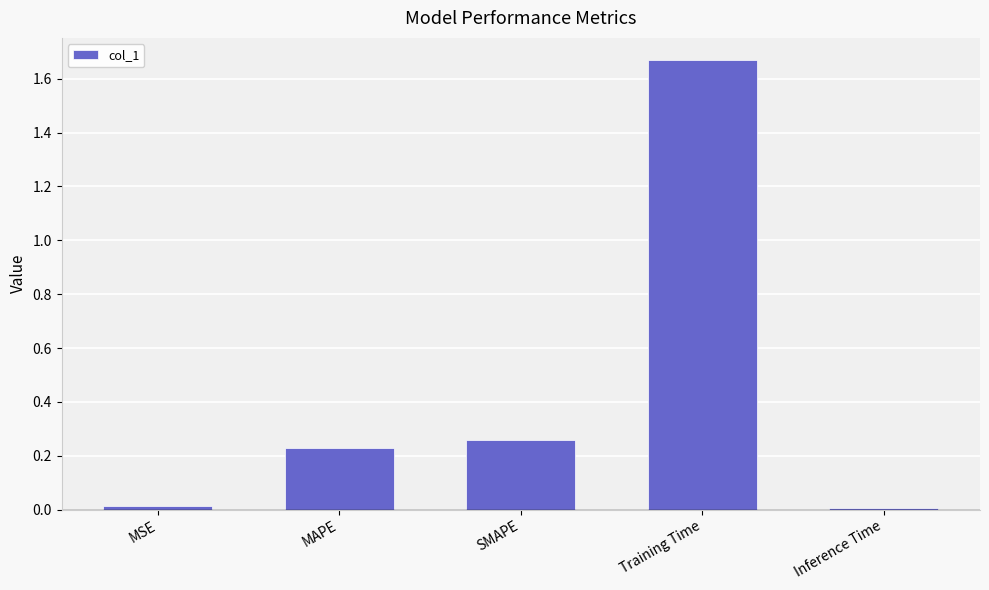

The chart shows a value of 0.0 at MSE. True or false?

True